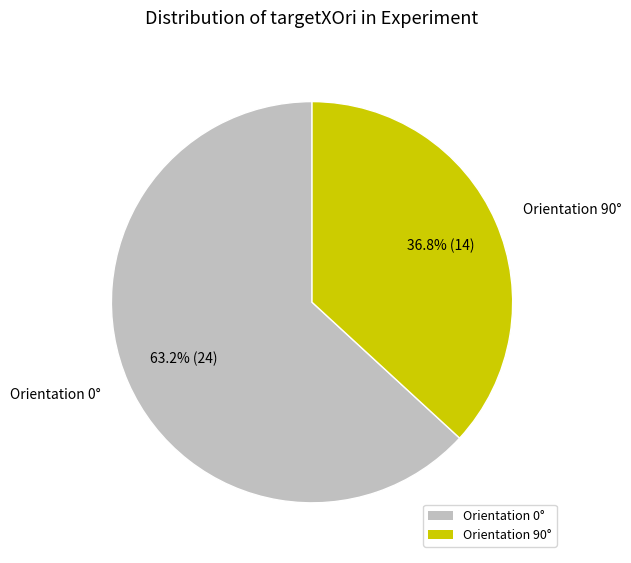

What is the ratio of the value at Orientation 0° to the value at Orientation 90°?

1.7